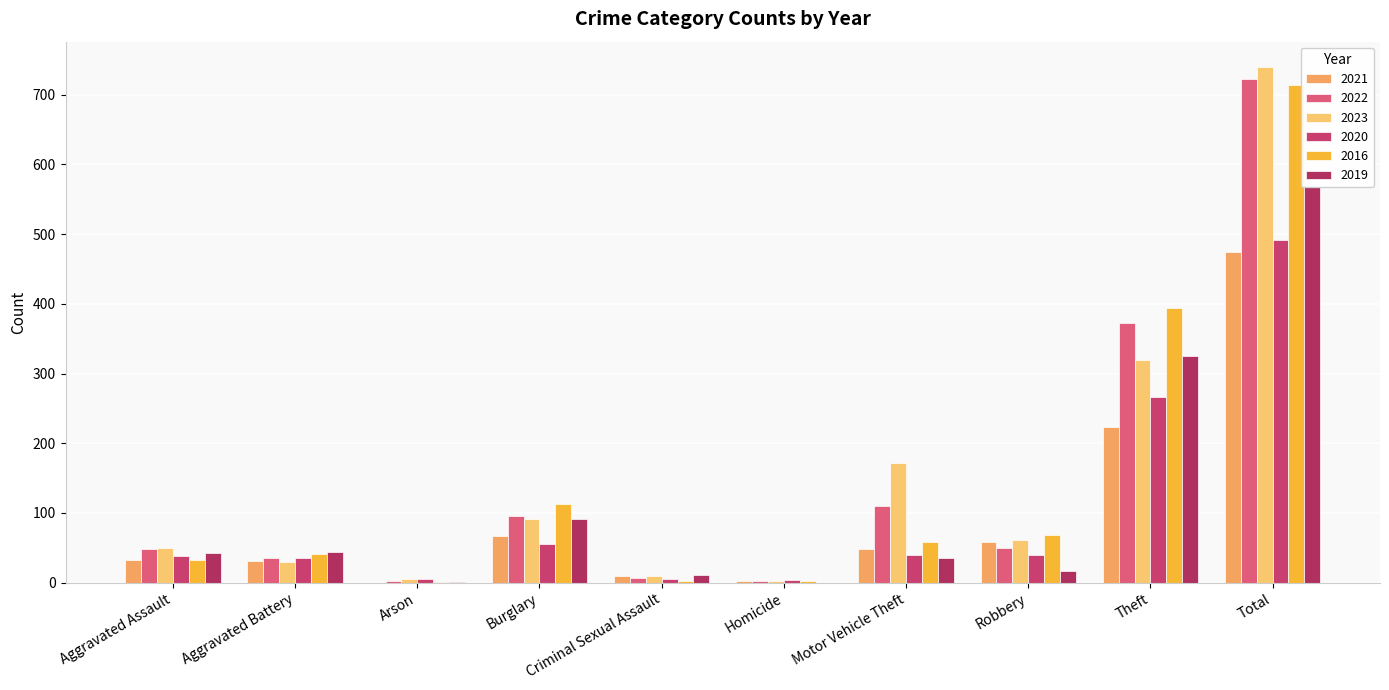

Which has a higher value, Arson or Criminal Sexual Assault?

Criminal Sexual Assault